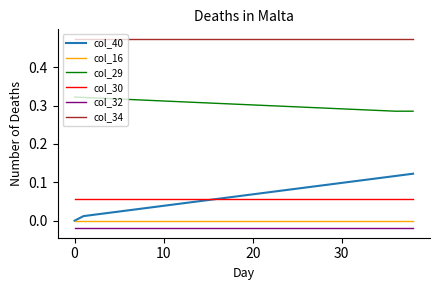

True or false: col_40 and col_29 cross at least once.

False